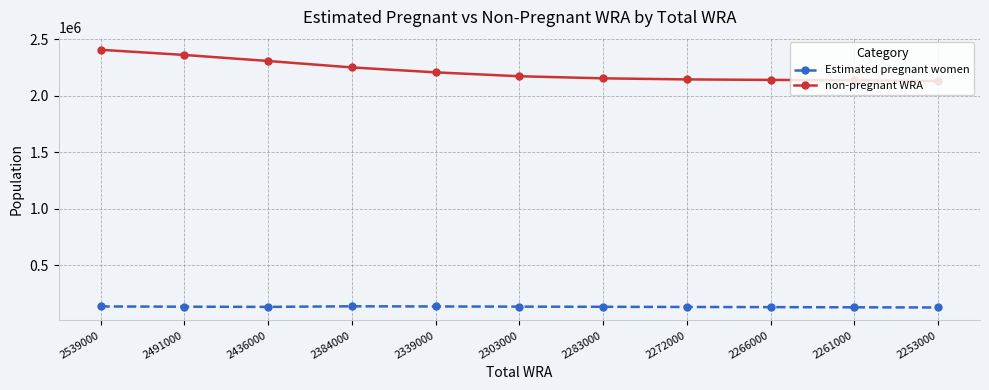

Read the Estimated pregnant women value at 2539000.

133093.0